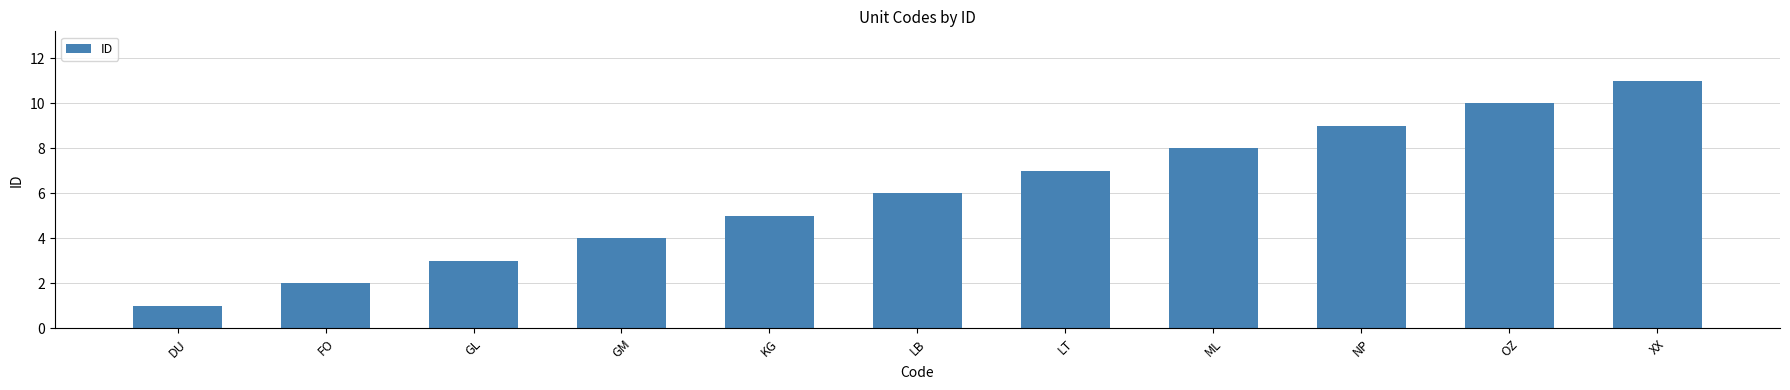

Count the number of data series in this chart.

1